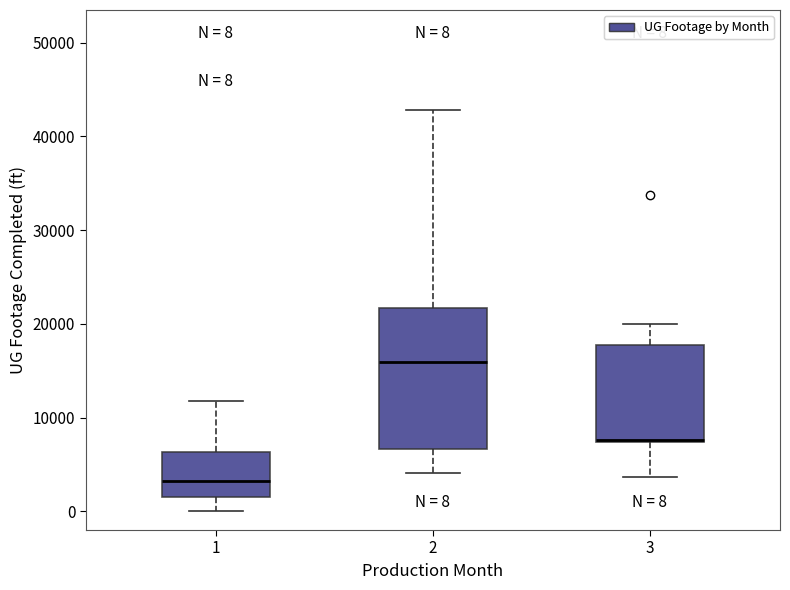

Which box has the lowest median line?

1